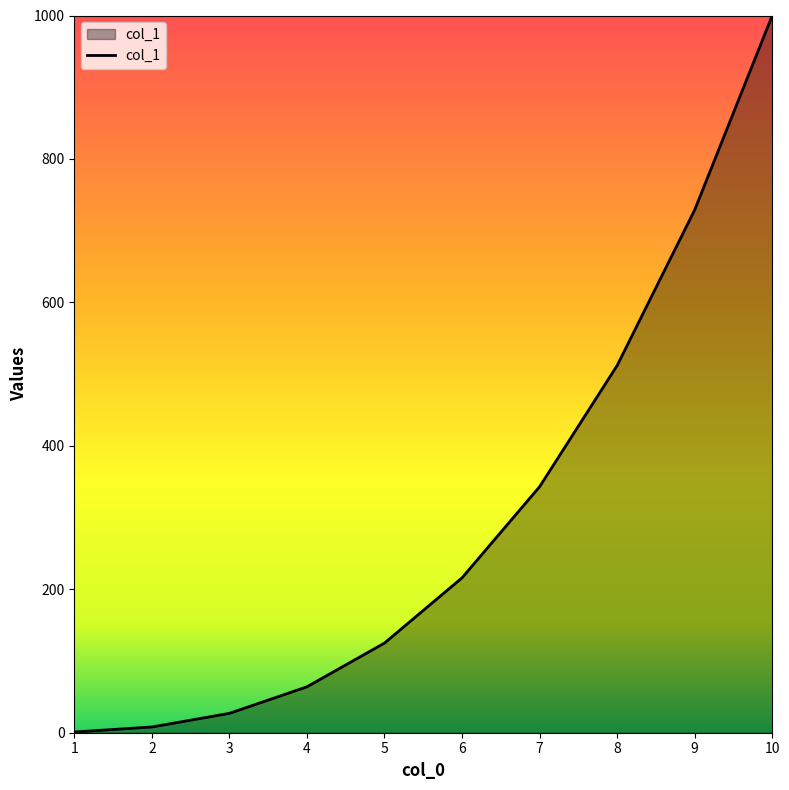

Between 4 and 7, which is larger?

7